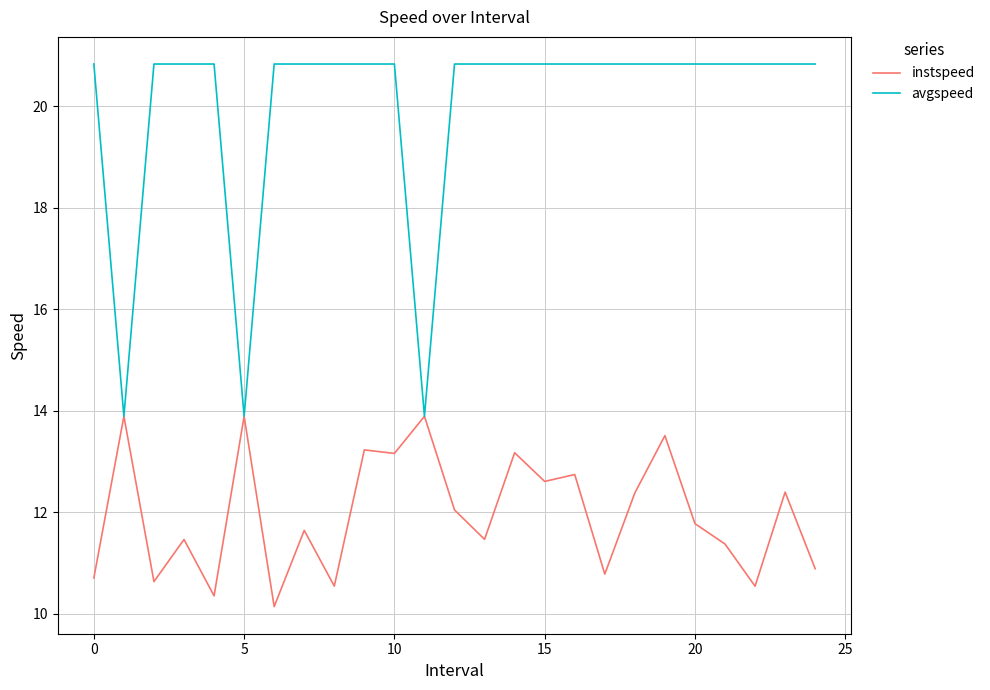

Count the number of categories in the chart.

25